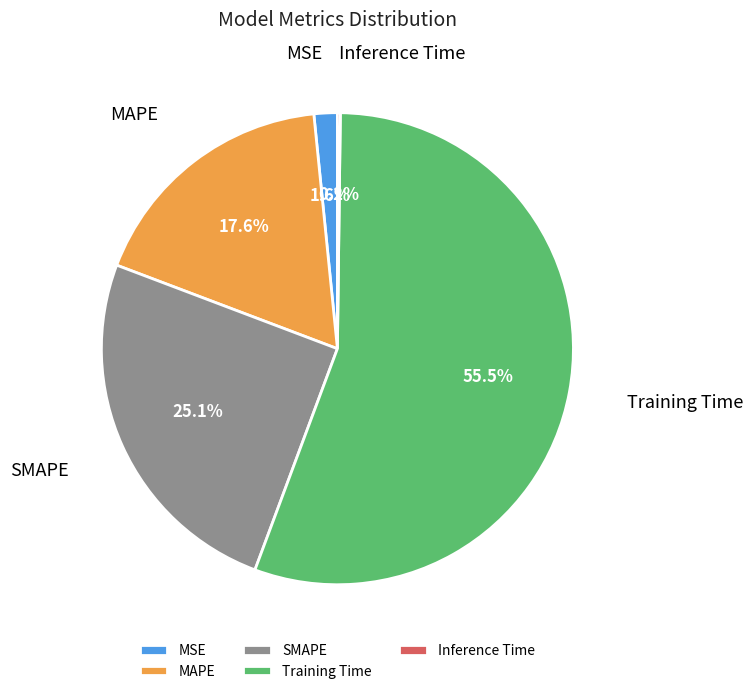

Does MSE account for over 50% of the chart?

No